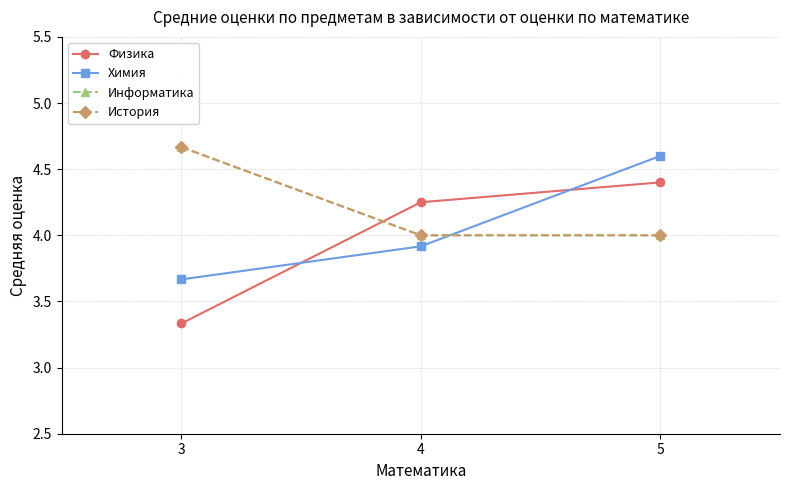

Does the chart have visible grid lines?

Yes